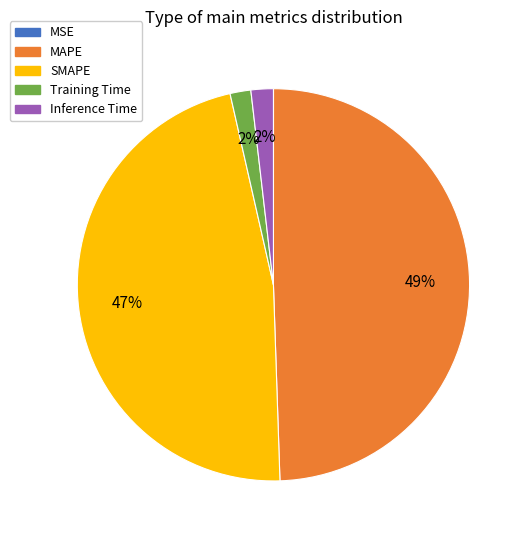

To the nearest percent, what is the difference between the largest and smallest slice percentages?

49%